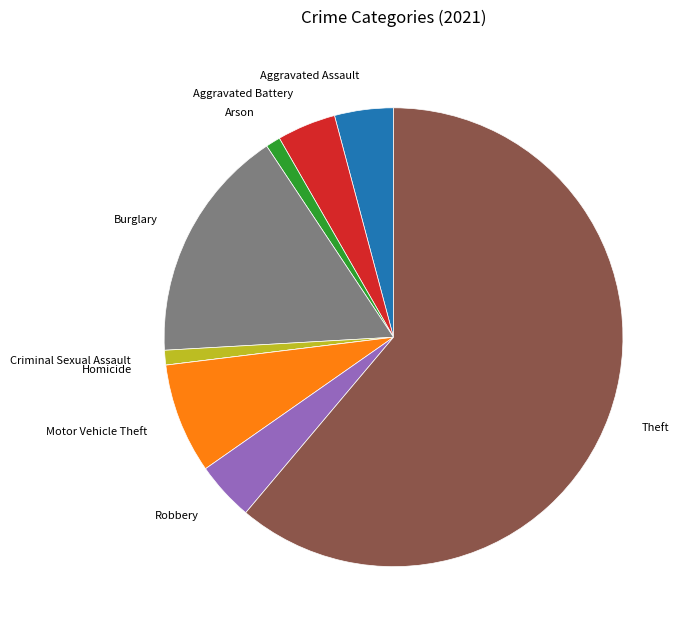

The Robbery slice represents 4% of the pie. True or false?

True